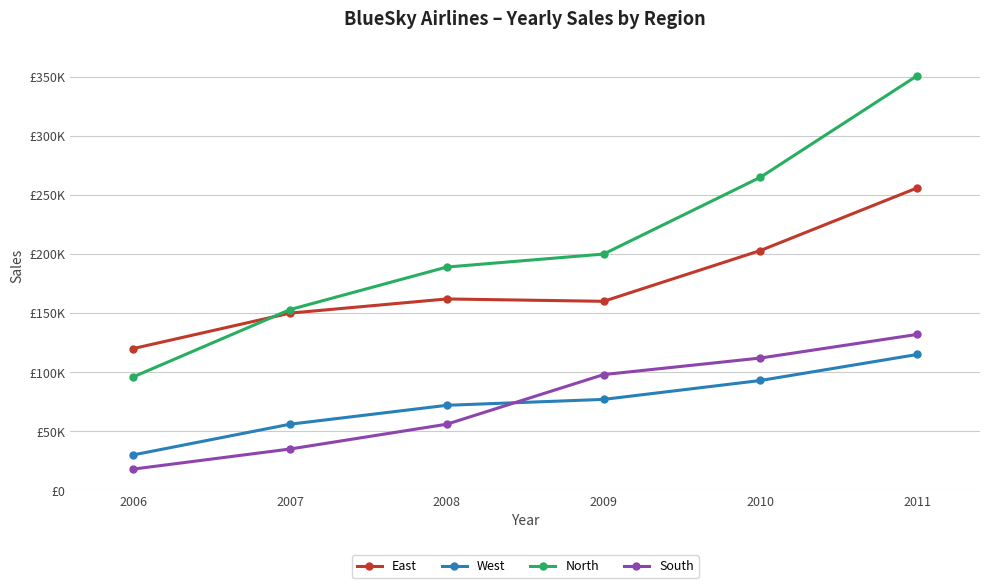

What are all the series names shown in the legend?

East, West, North, South